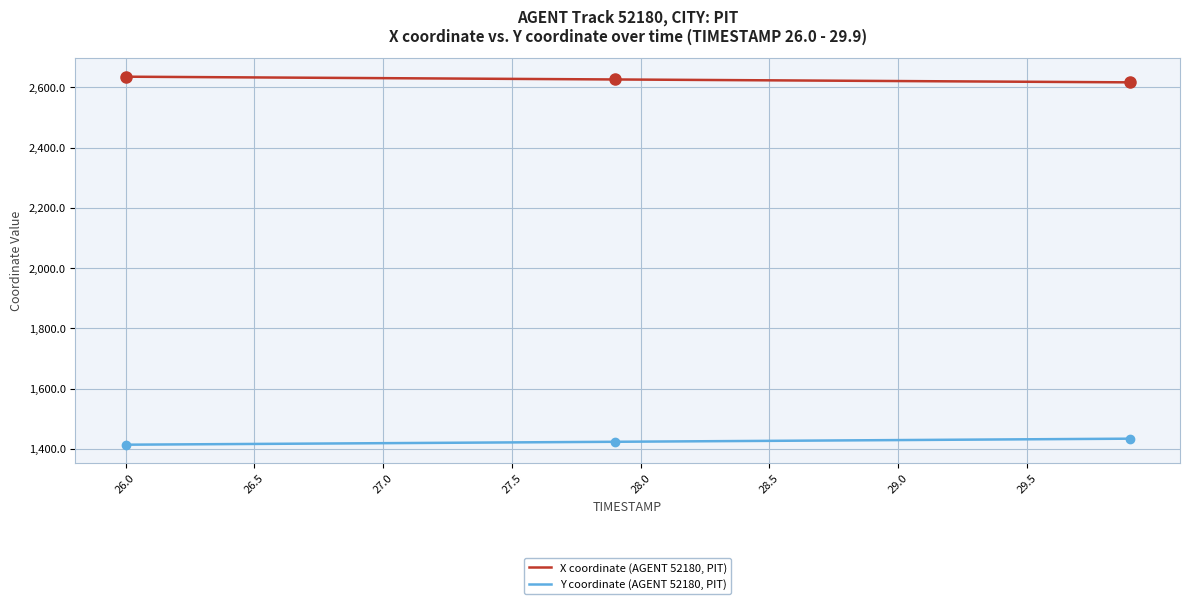

Rank the series by their maximum value, from highest to lowest.

X coordinate (AGENT 52180, PIT), Y coordinate (AGENT 52180, PIT)